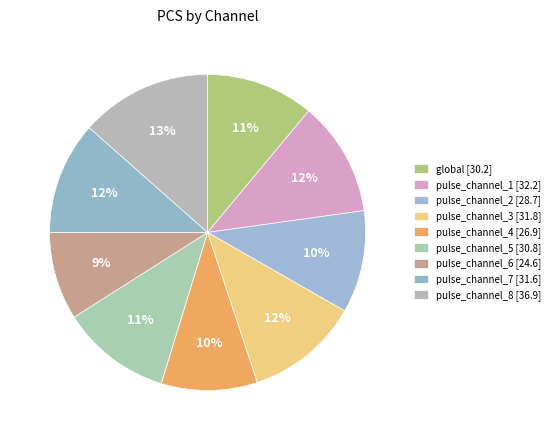

To the nearest percent, what portion does pulse_channel_7 represent?

12%